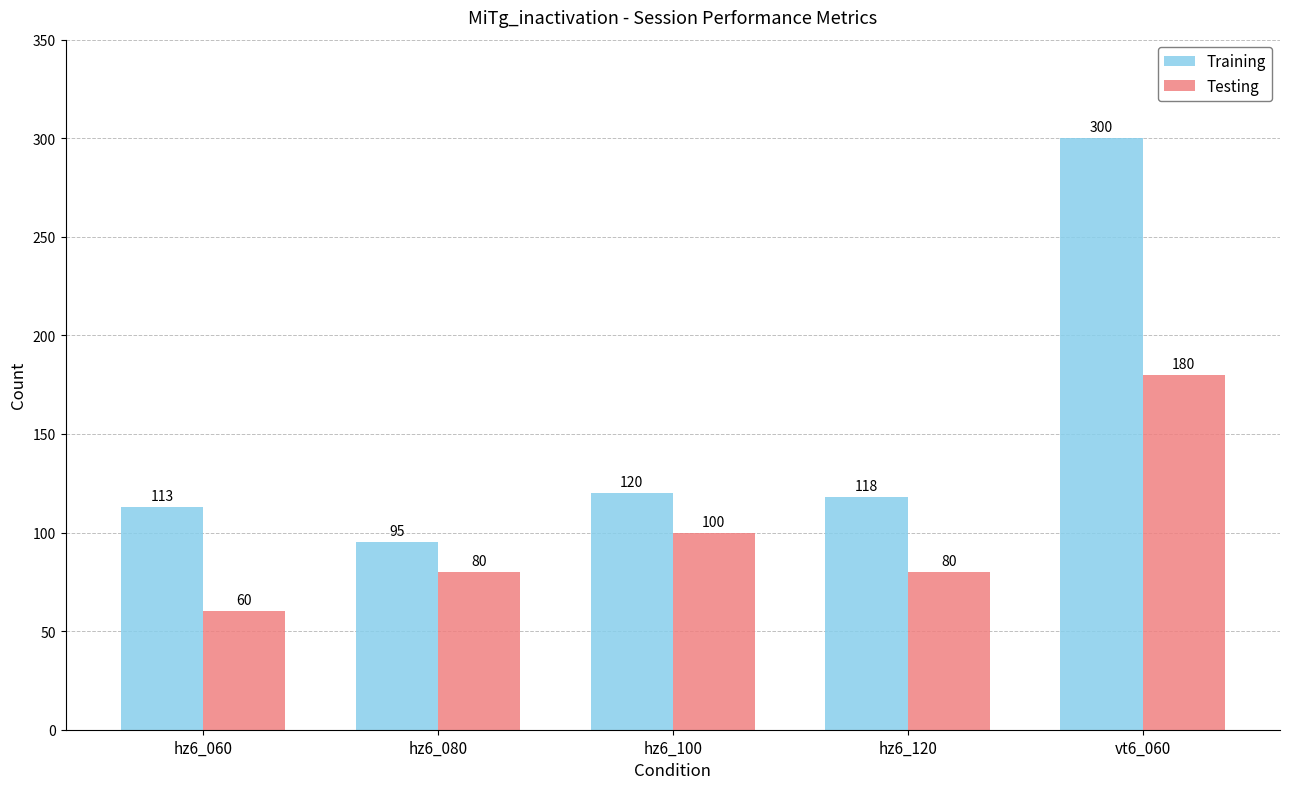

Reading right to left, what are all the values shown in this chart?

Training: vt6_060=300	hz6_120=118	hz6_100=120	hz6_080=95	hz6_060=113
Testing: vt6_060=180	hz6_120=80	hz6_100=100	hz6_080=80	hz6_060=60